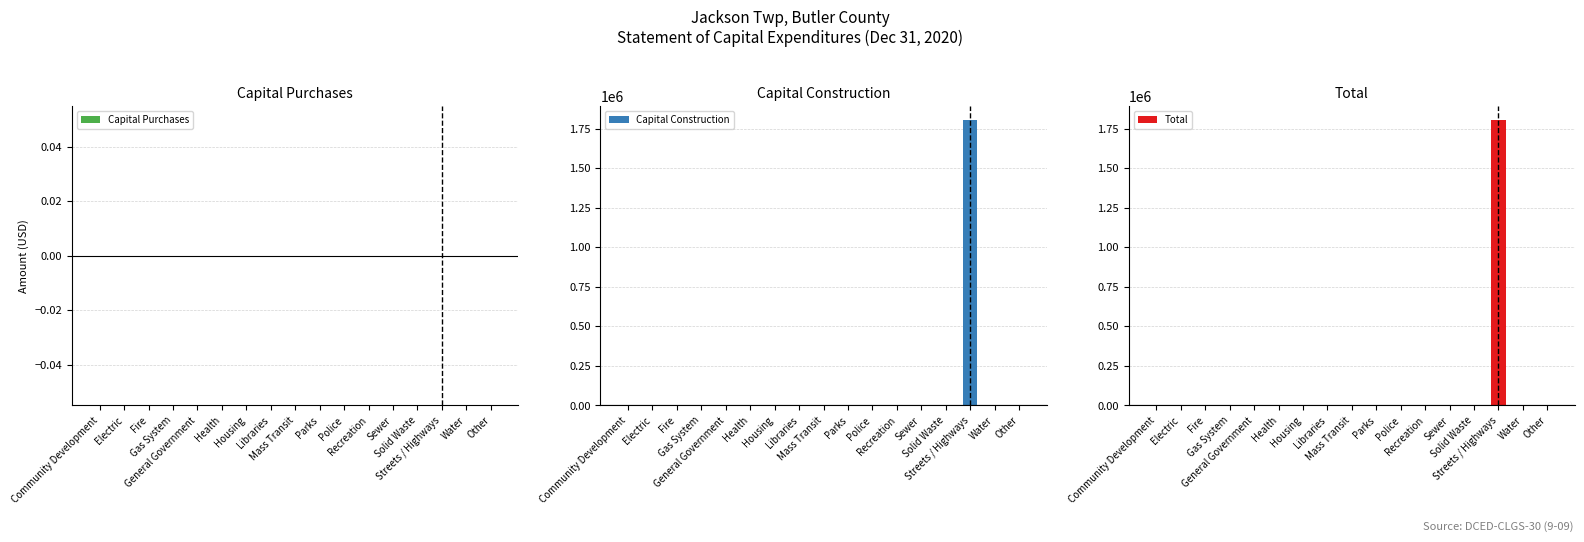

How many data points does each series have?

17